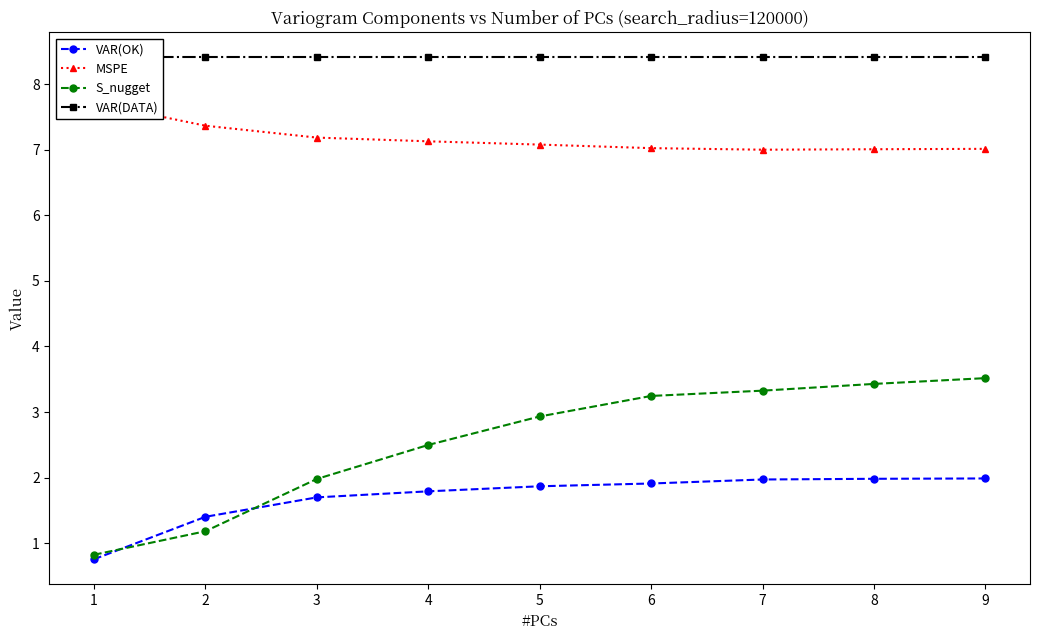

True or false: MSPE has more than 2 interior local peaks.

False